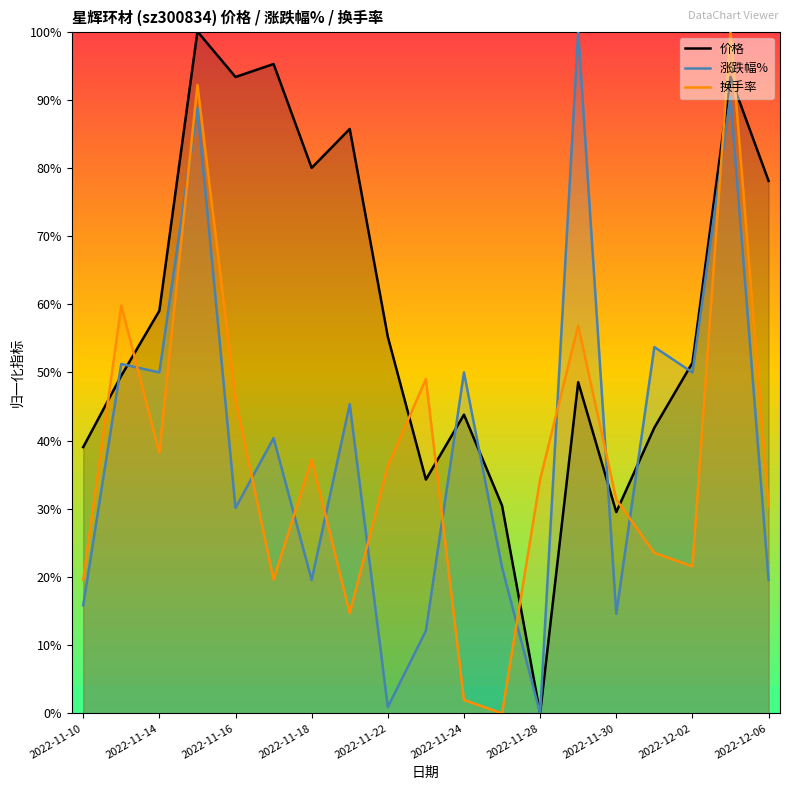

What is the difference between the maximum and minimum values in the 价格 series?

100.0